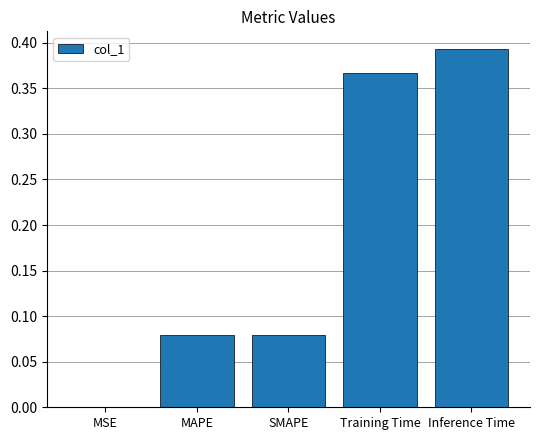

What is the sum of all values?

0.9